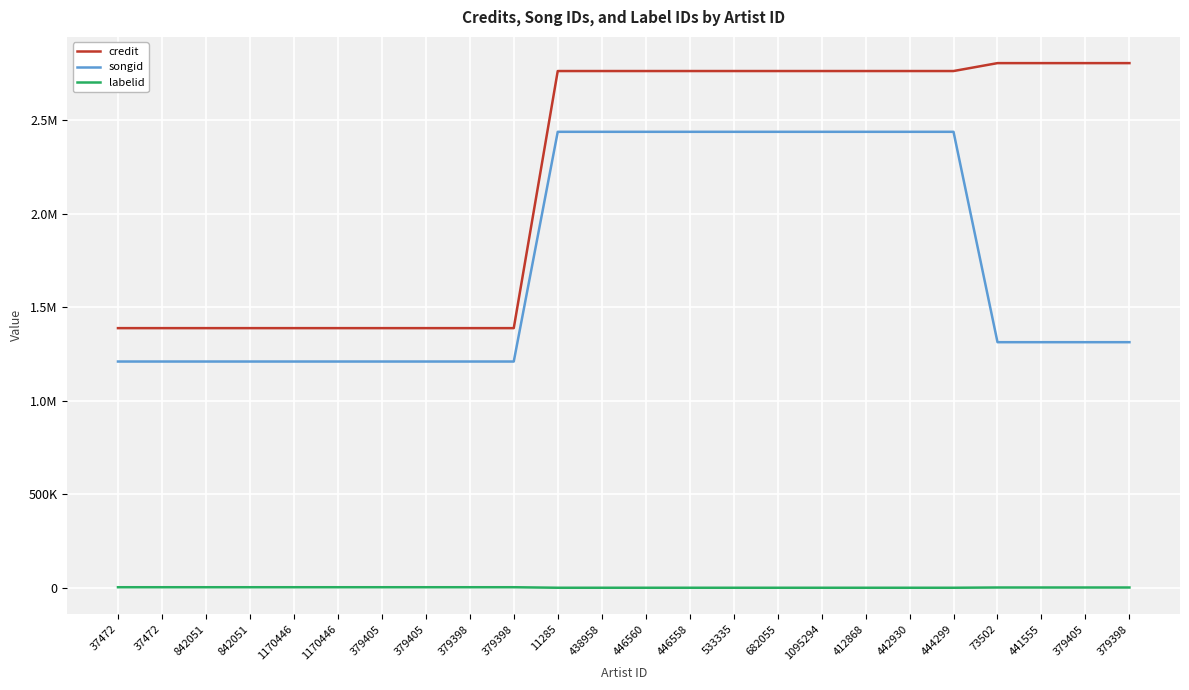

Which series has the widest spread of values?

credit